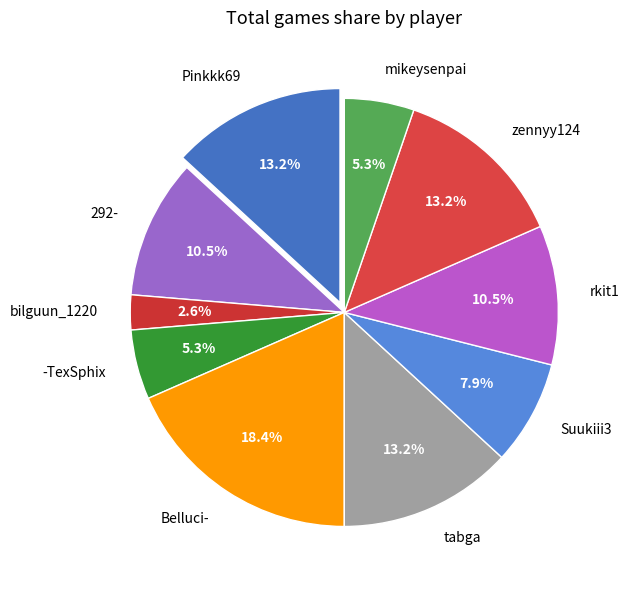

The zennyy124 slice represents 5% of the pie. True or false?

False